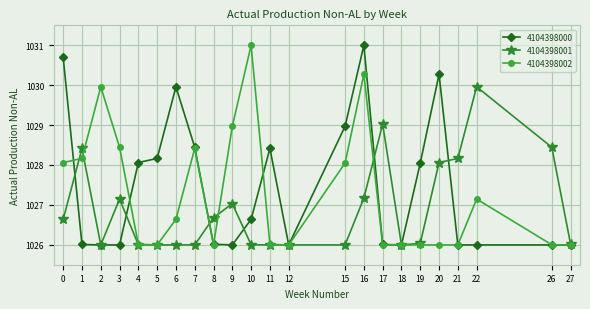

Where is 4104398001 nearest to the value 1027?

9